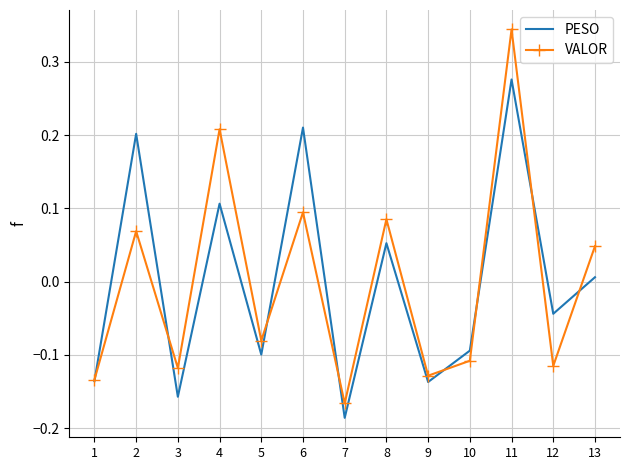

Which series has the largest range (max minus min)?

VALOR